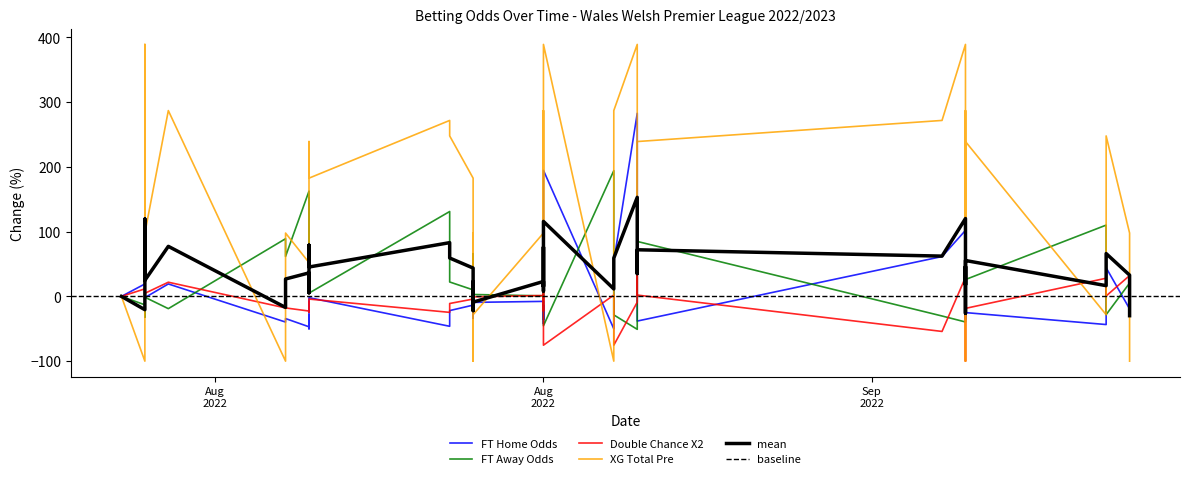

In FT_Odds_A, how many points are higher than both neighbors (excluding endpoints)?

15